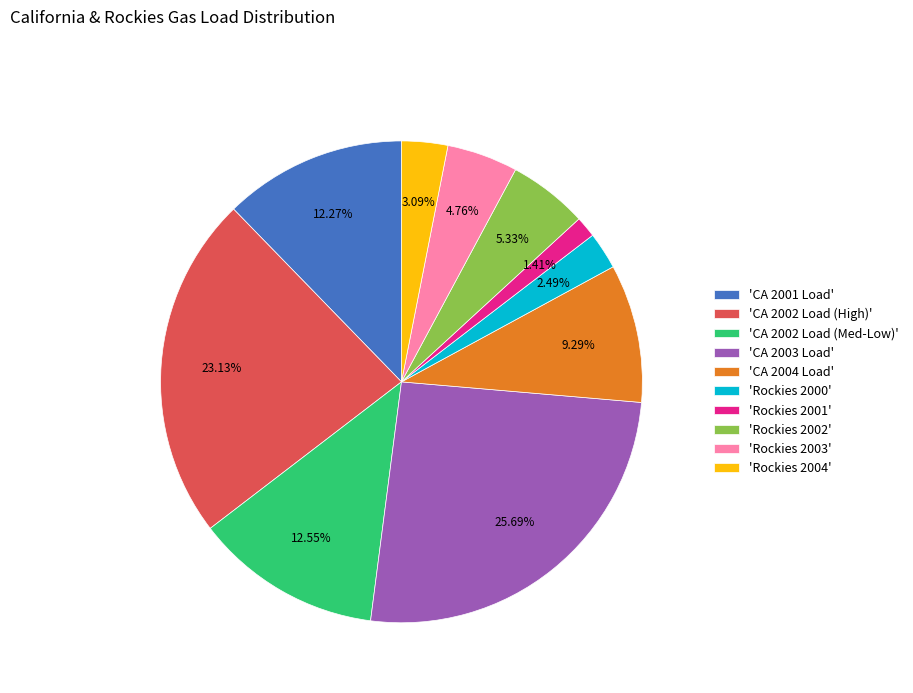

Between 'Rockies 2000' and 'CA 2001 Load', which is larger?

'CA 2001 Load'